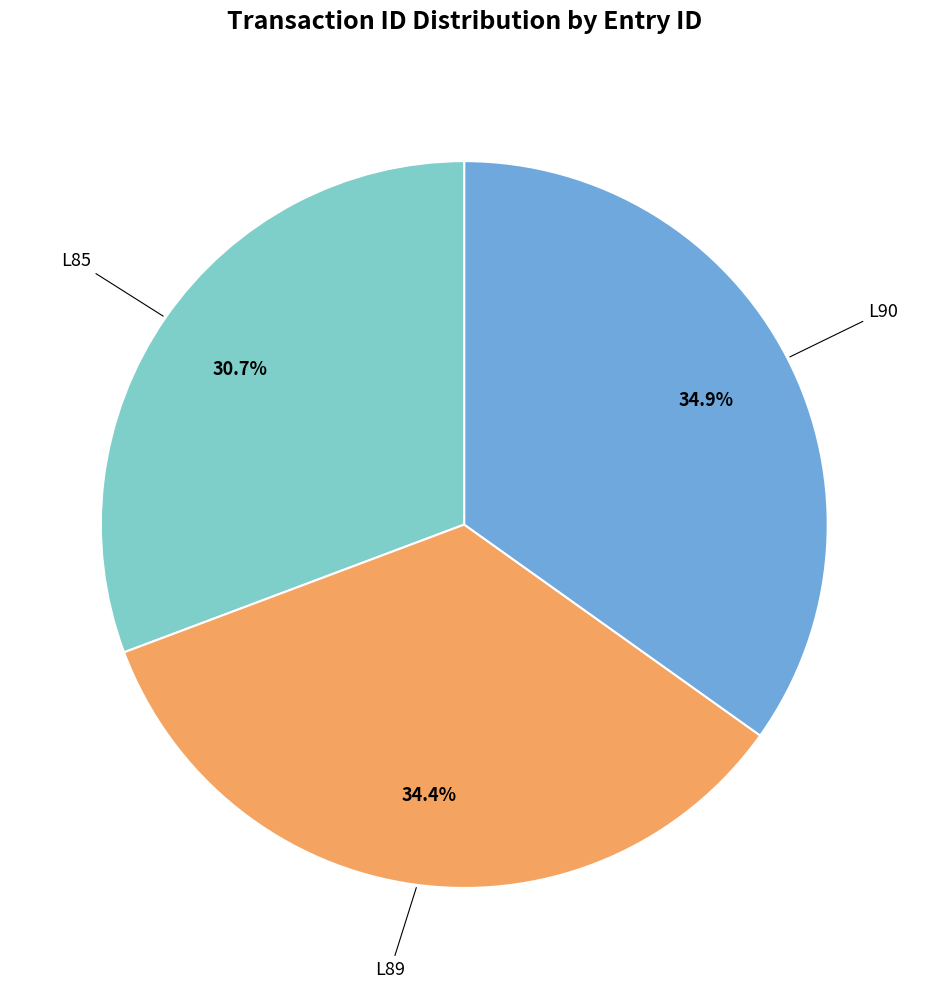

Approximately how many times larger is the value at L90 compared to L85?

1.1